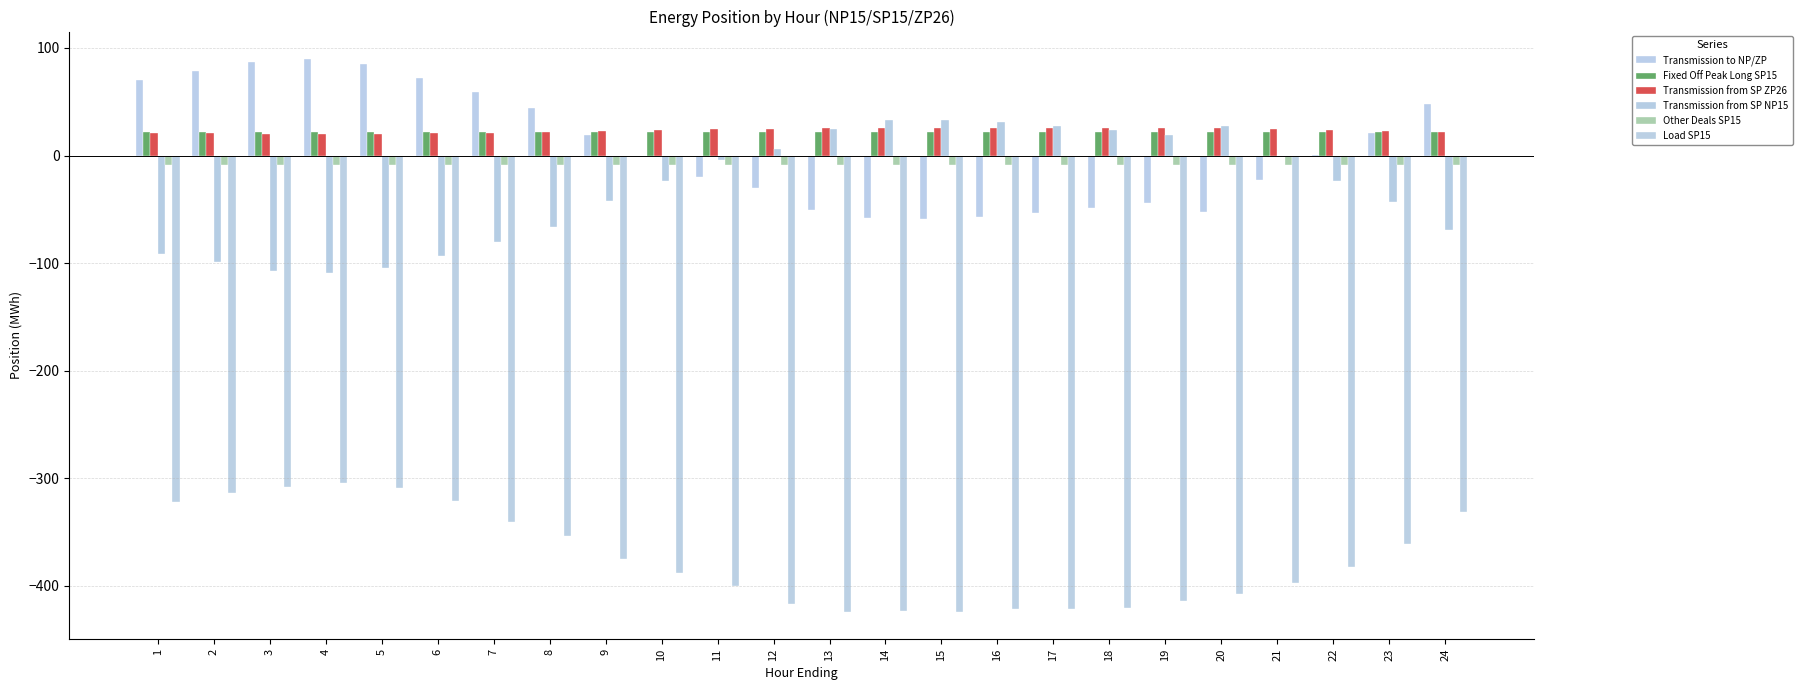

Which series has the largest range (max minus min)?

Transmission to NP/ZP